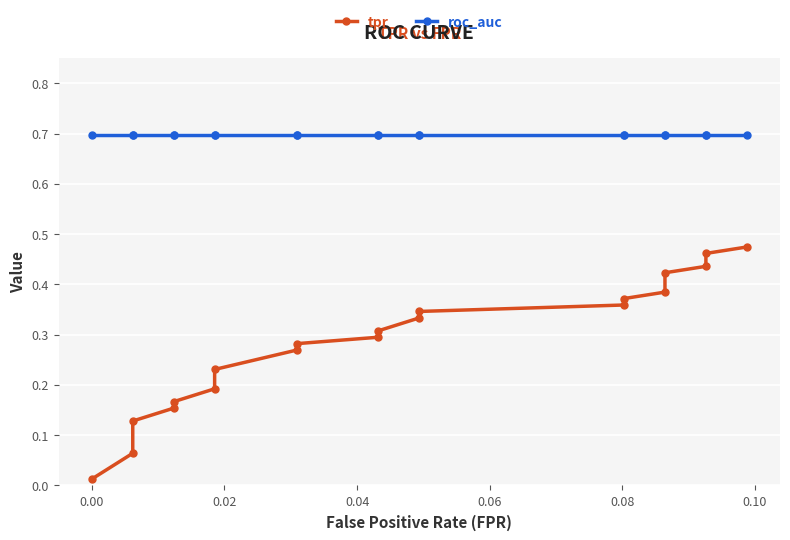

Which series has the largest total across all categories?

roc_auc